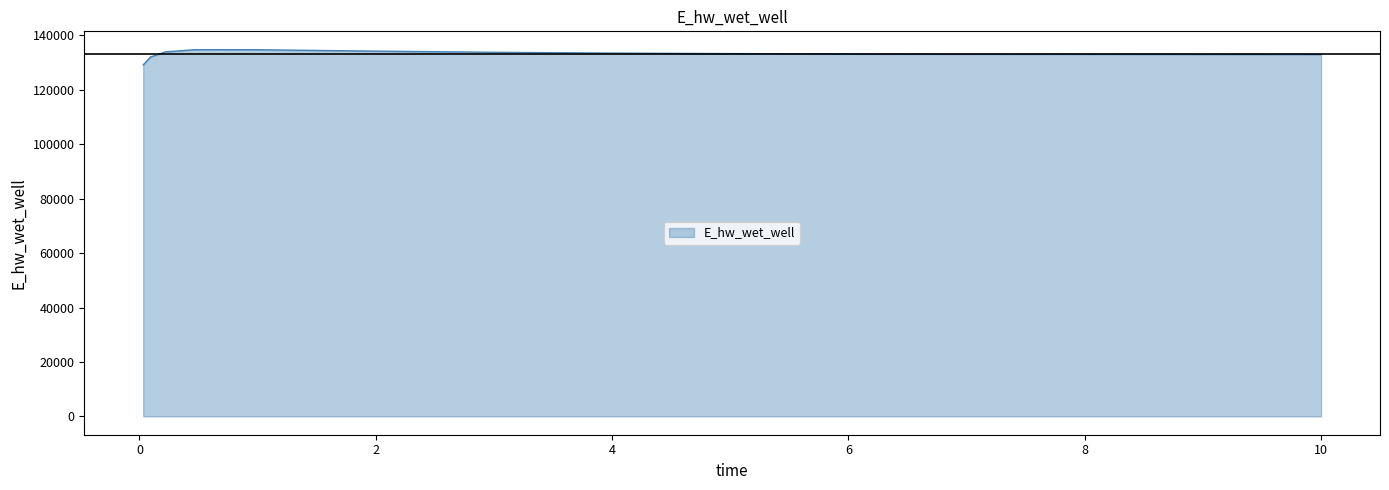

What is the smallest value displayed?

129110.1